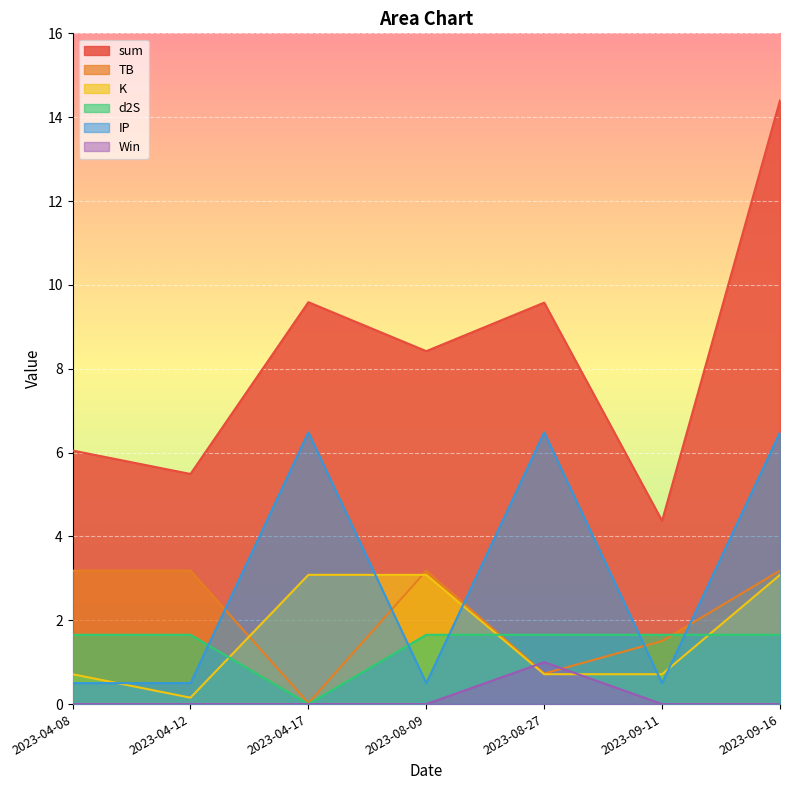

Which series has the largest range (max minus min)?

sum